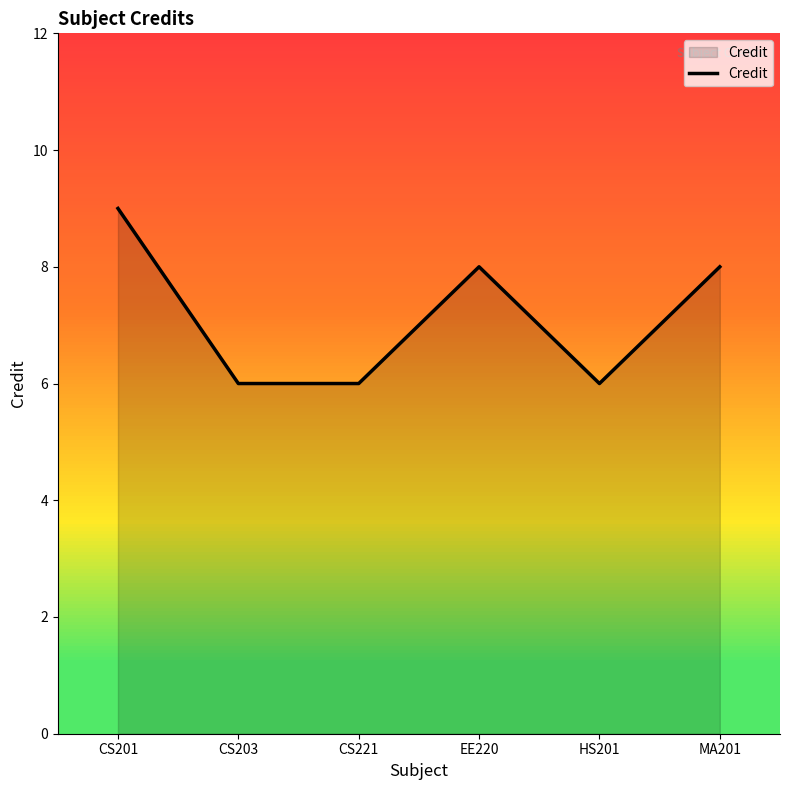

What position from the left is CS221?

3